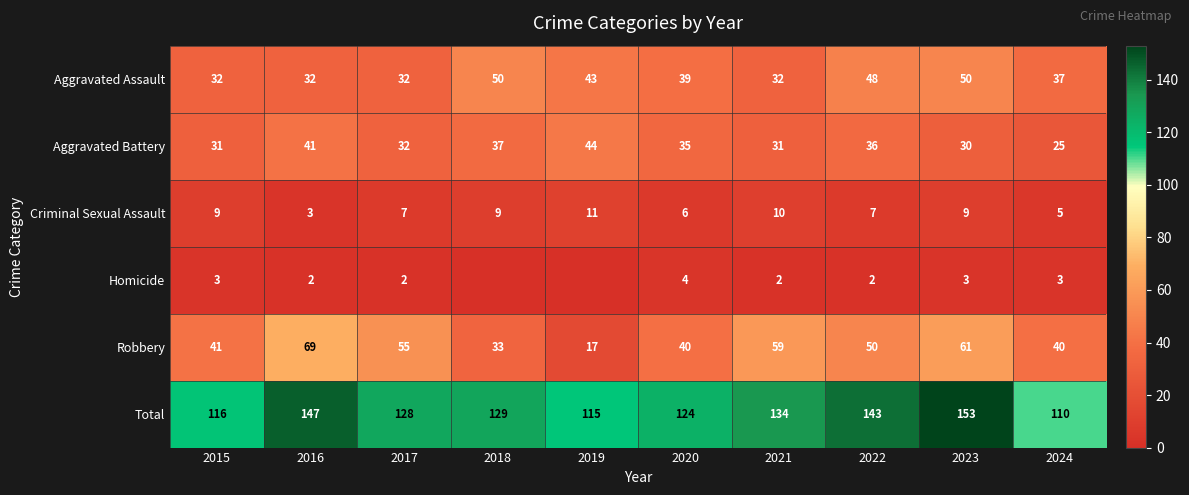

True or false: Robbery has a value of 95 at 2023.

False